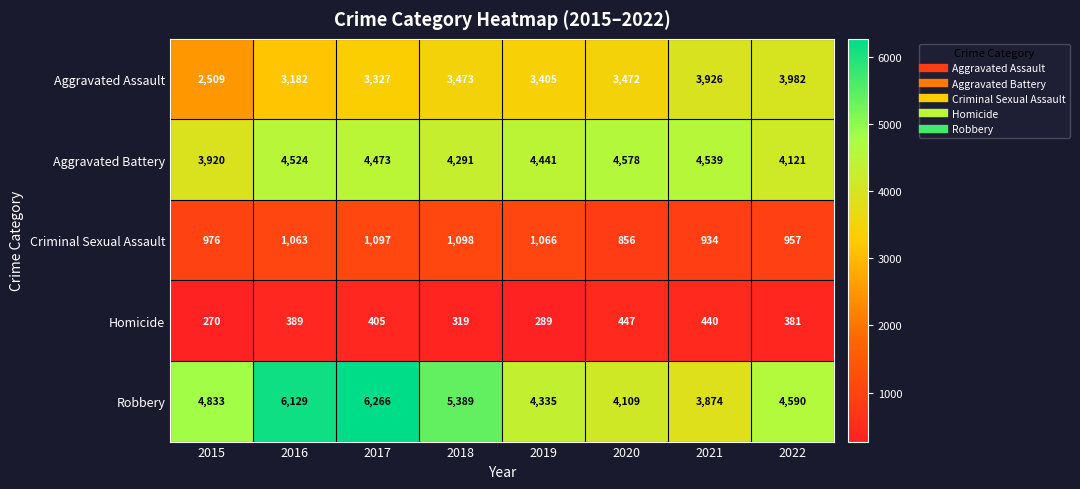

At which label does Aggravated Assault first exceed 3472?

2018